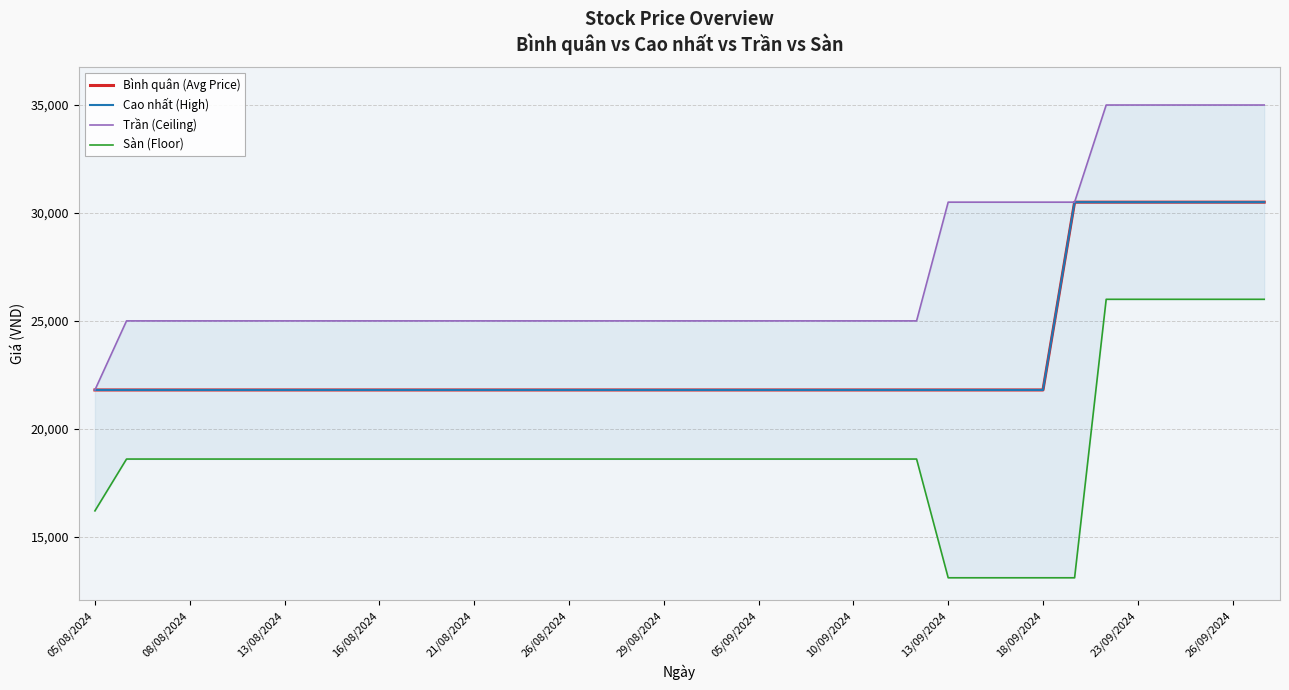

What is the average value of the Sàn (Floor) series?

18982